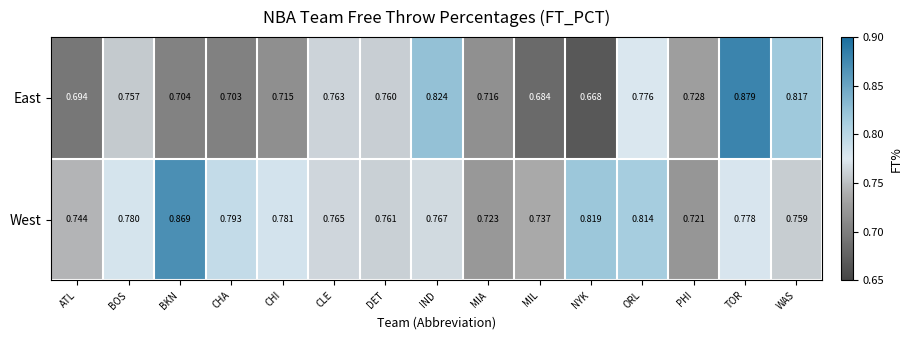

At which label is West closest to 0?

PHI